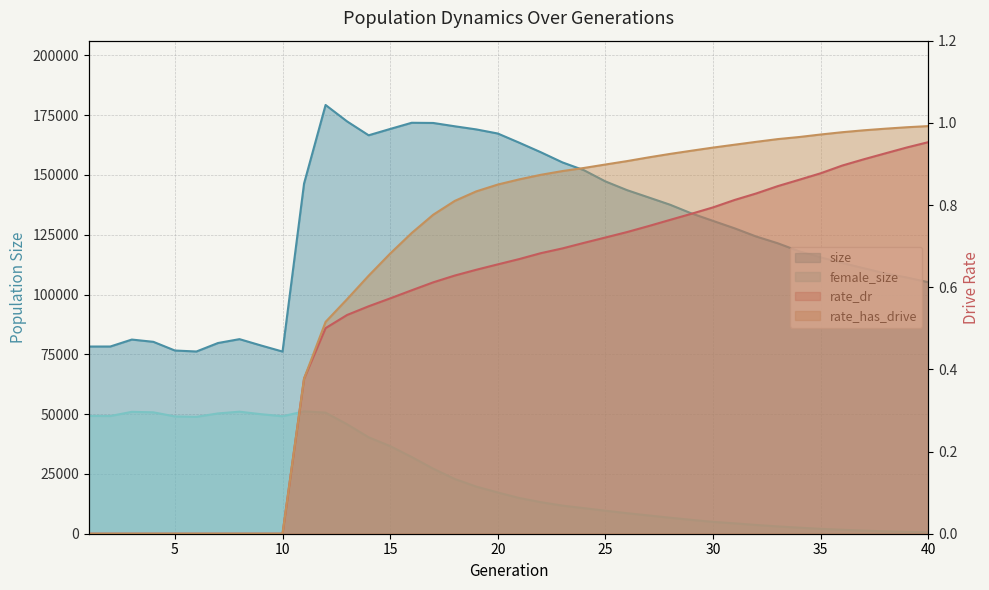

At which category is the sum across all series the highest?

12